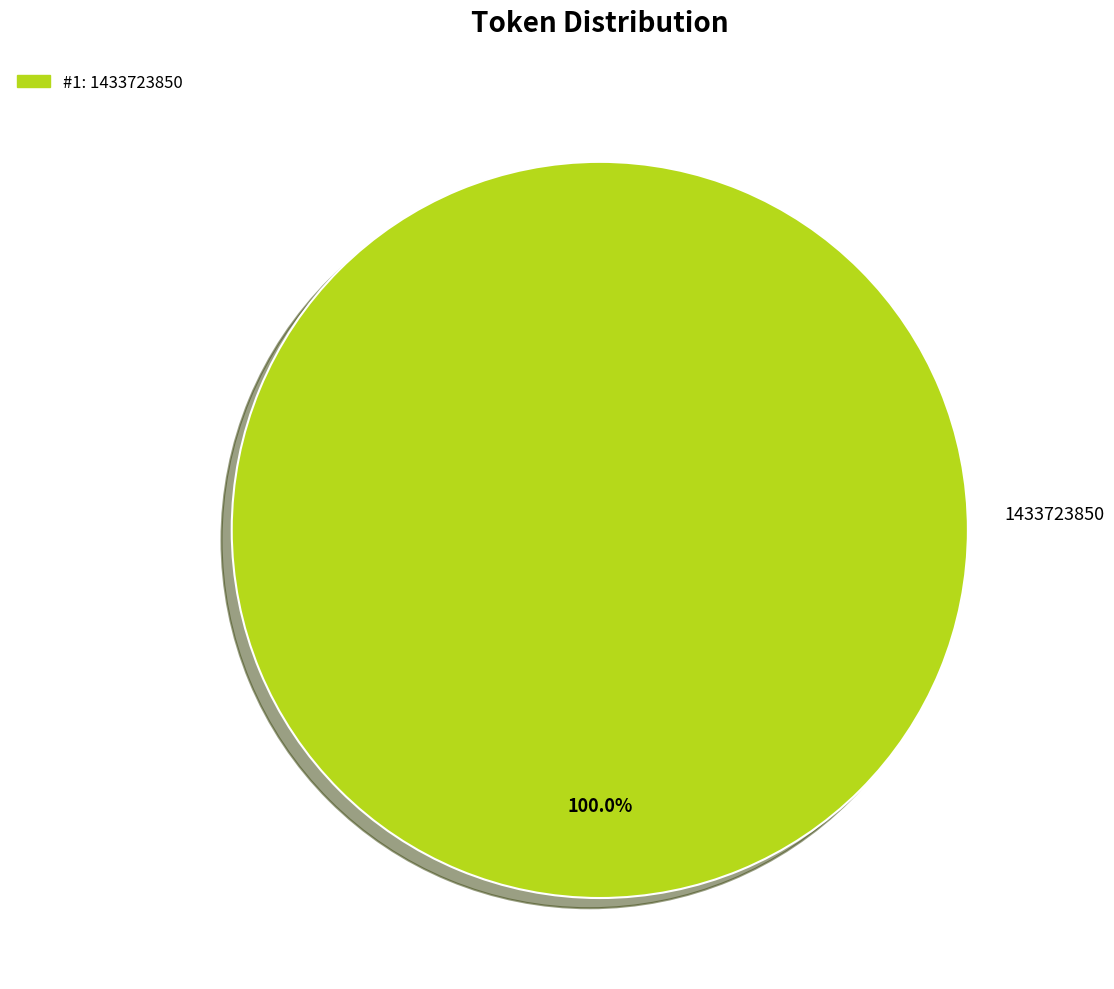

To the nearest percent, what portion does 1433723850 represent?

100%